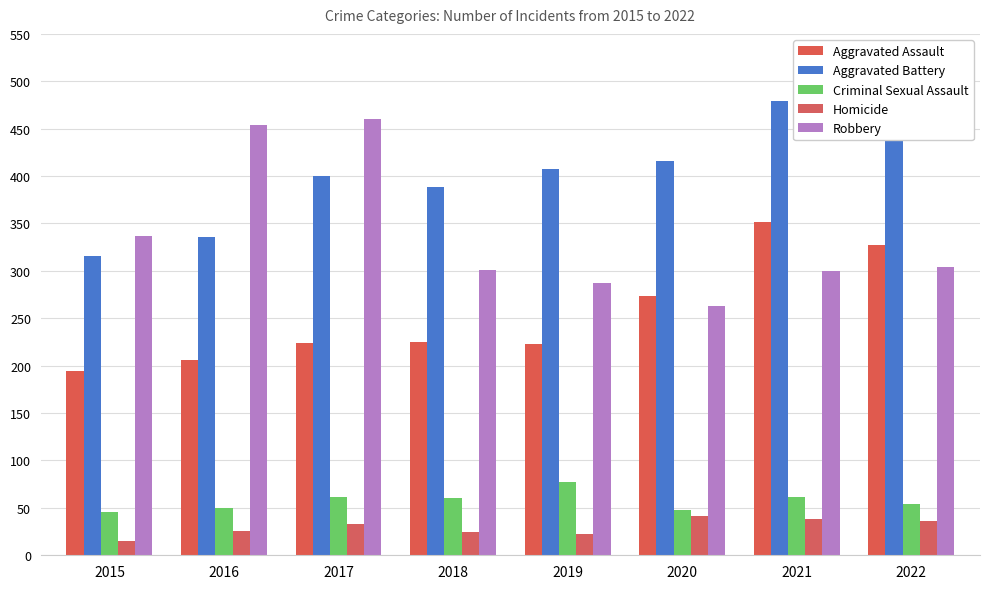

The value of Aggravated Battery at 2021 is 265. True or false?

False